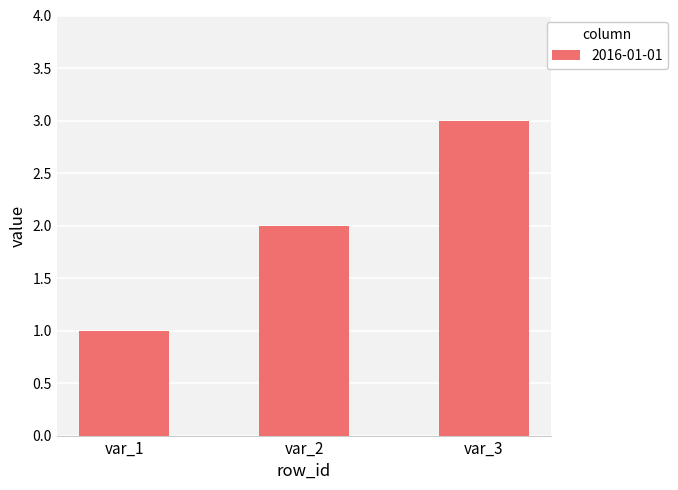

Read the value at var_1.

1